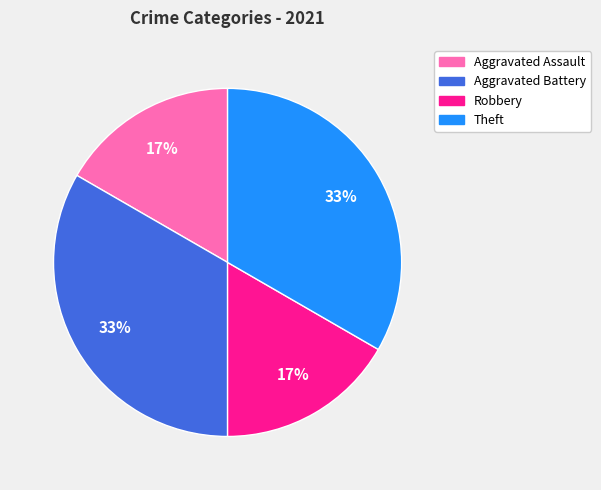

What is the ratio of the value at Aggravated Battery to the value at Theft?

1.0